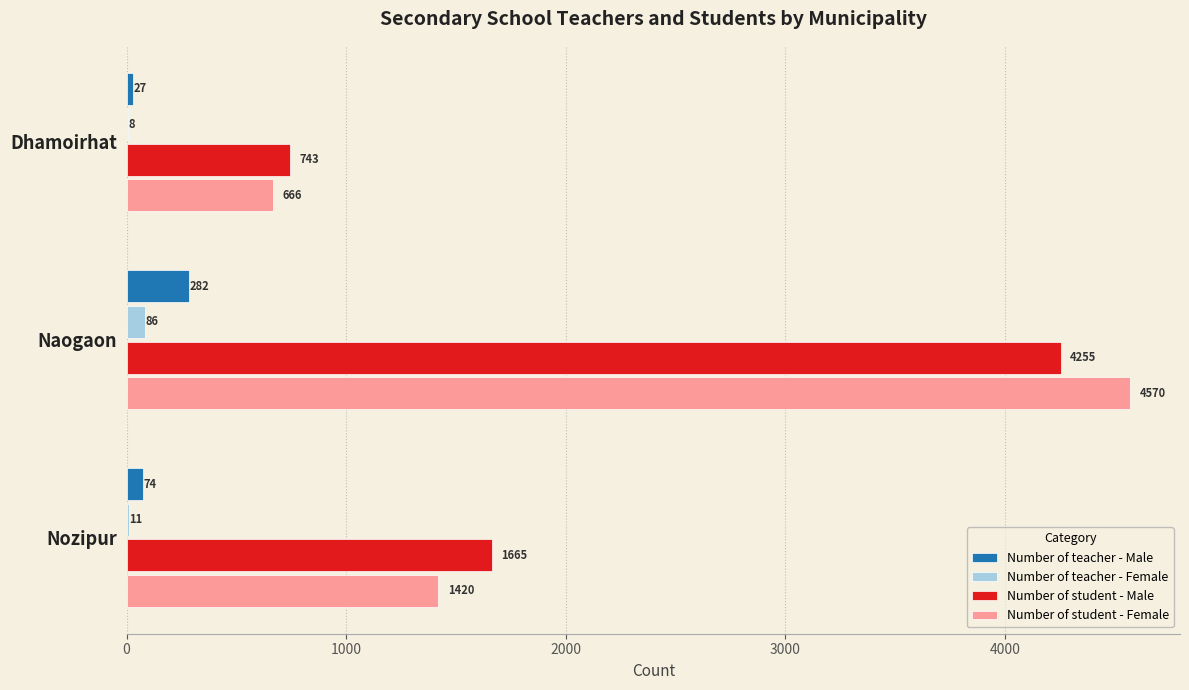

What is the sum of all Number of student - Male values?

6663